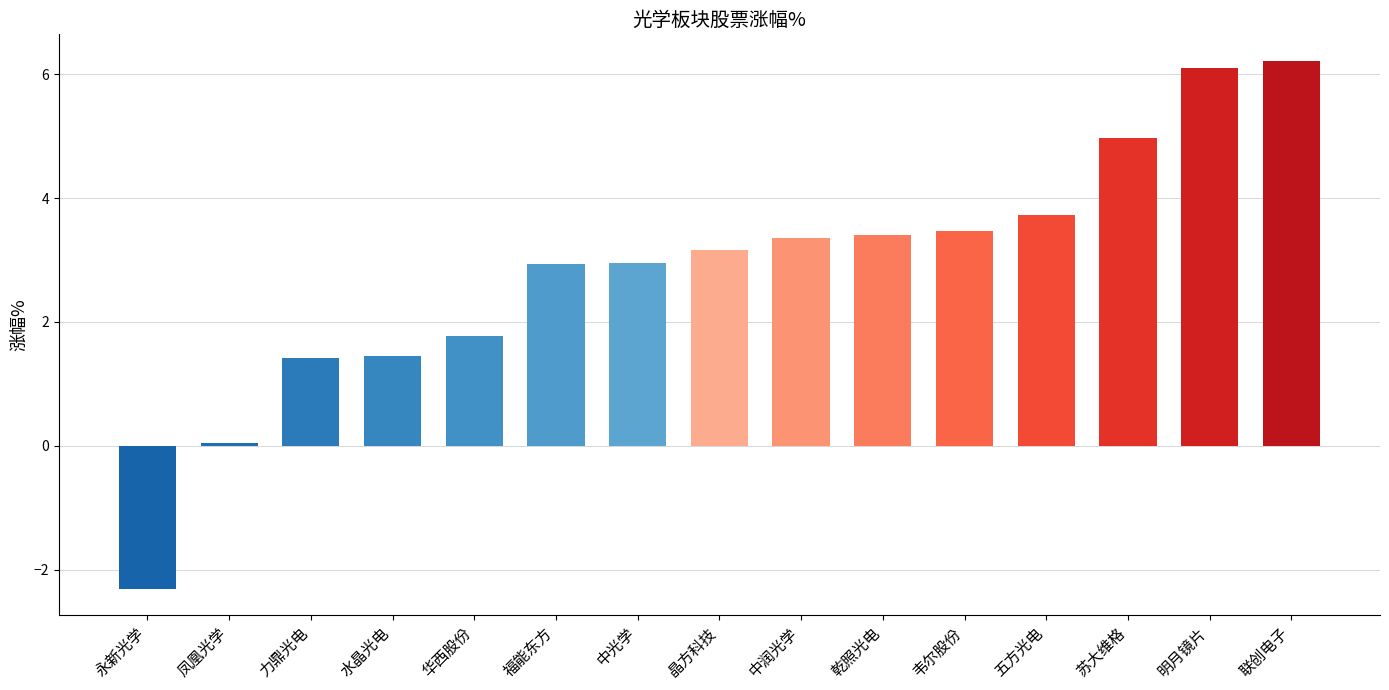

Which category has the lowest value across all series?

永新光学